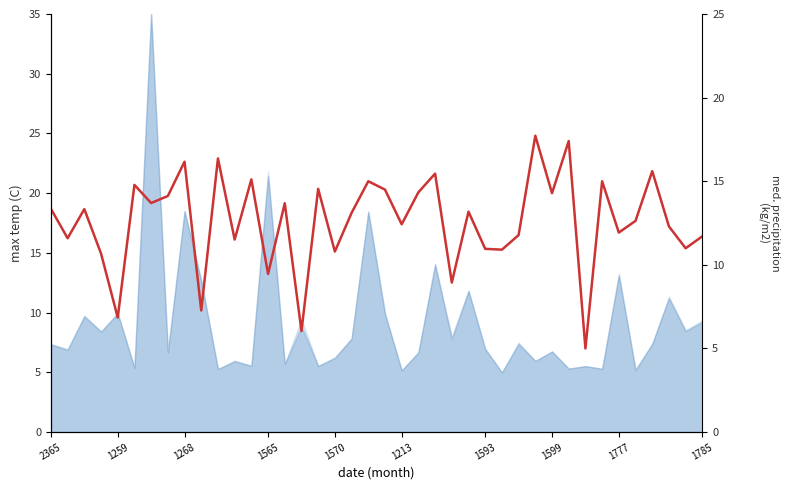

What is the sum of all values?

504.5